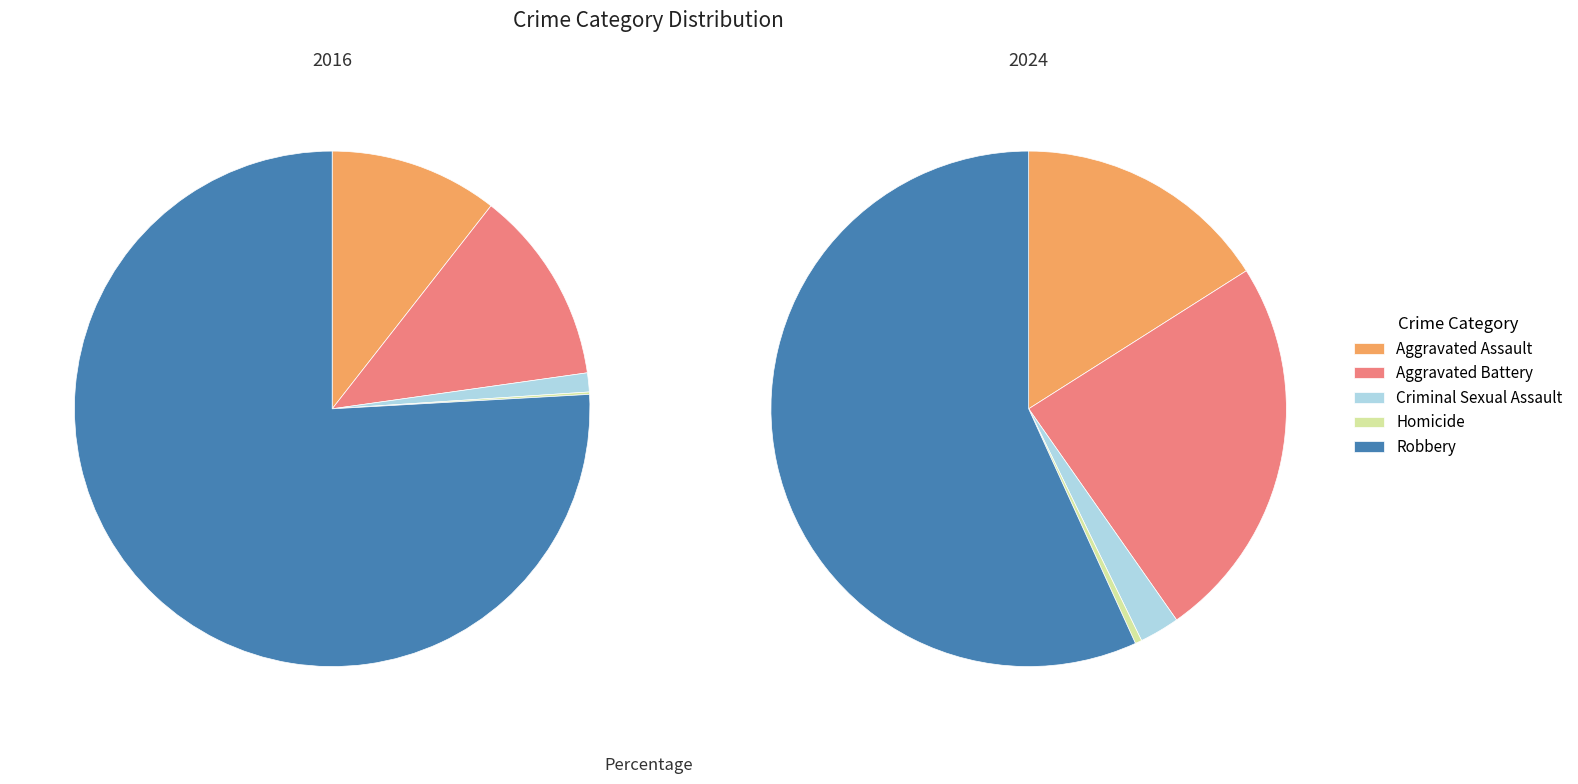

Rank the categories by 2024 value from highest to lowest.

Robbery, Aggravated Battery, Aggravated Assault, Criminal Sexual Assault, Homicide